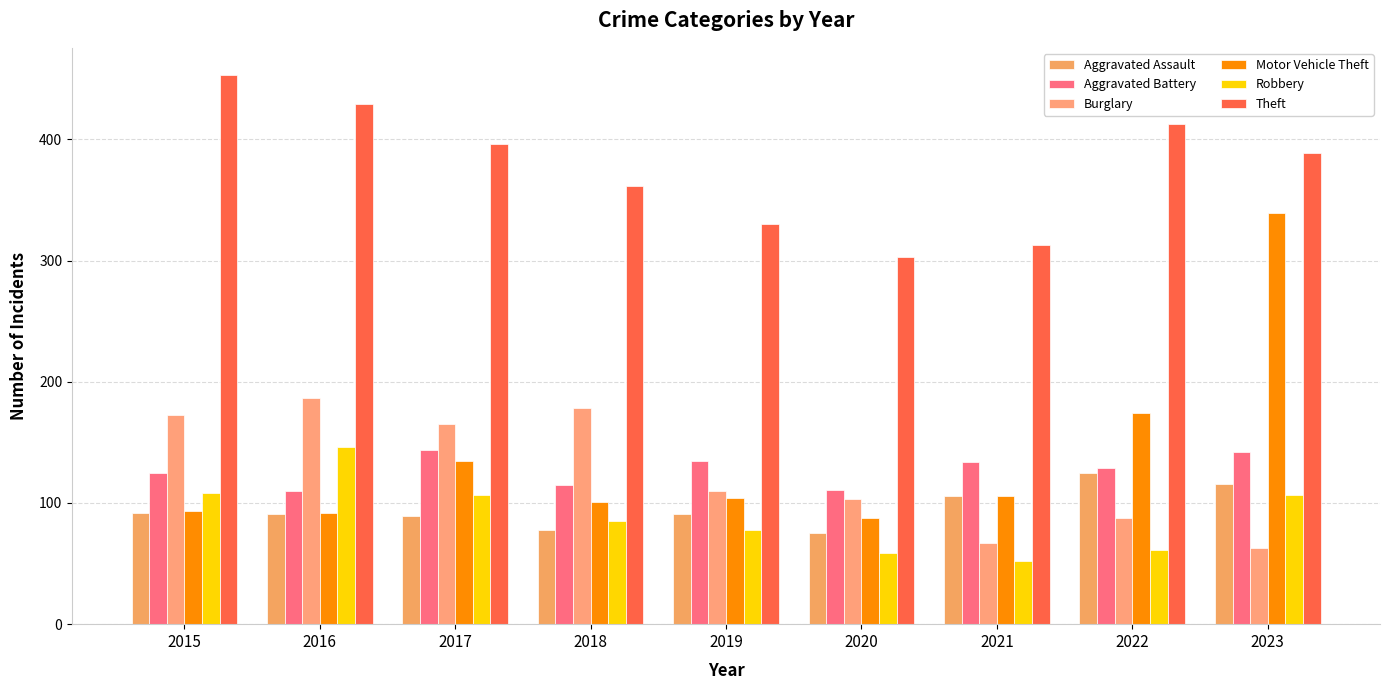

Is the value of Robbery at 2016 greater than the value of Theft at 2019?

No